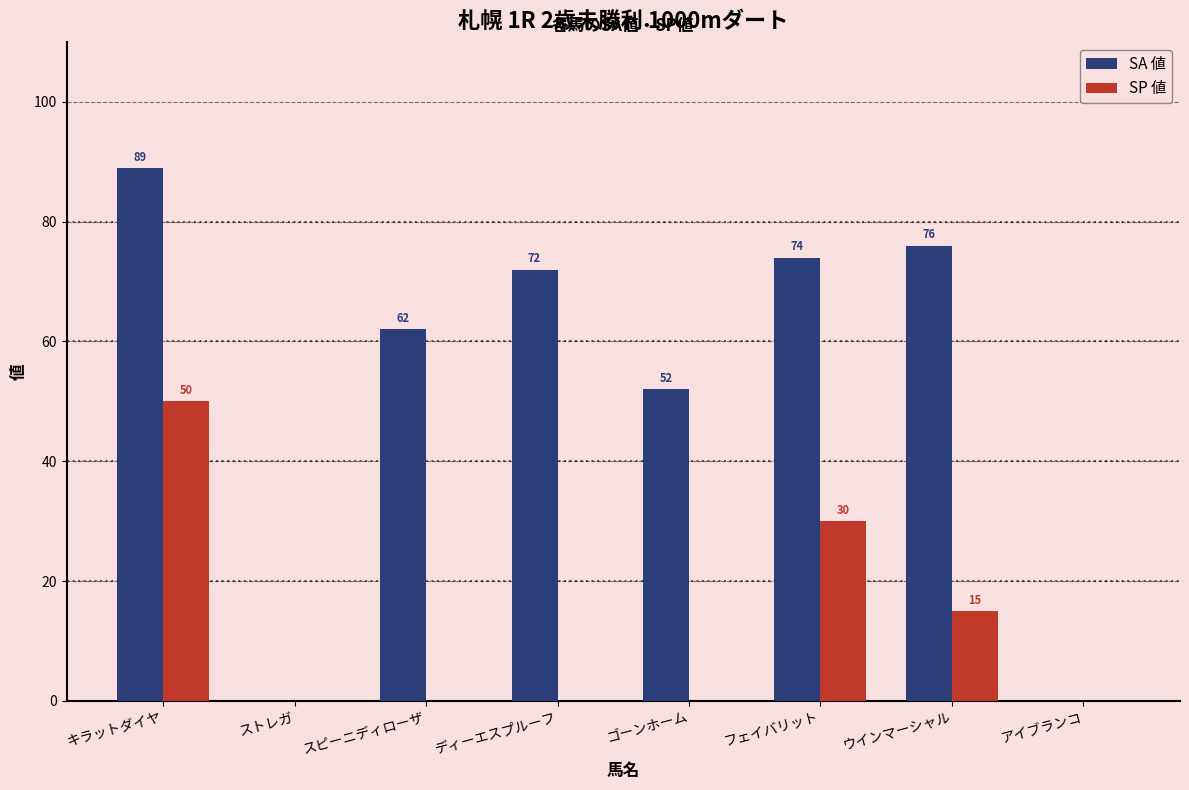

What is the sum of all SA 値 values?

425